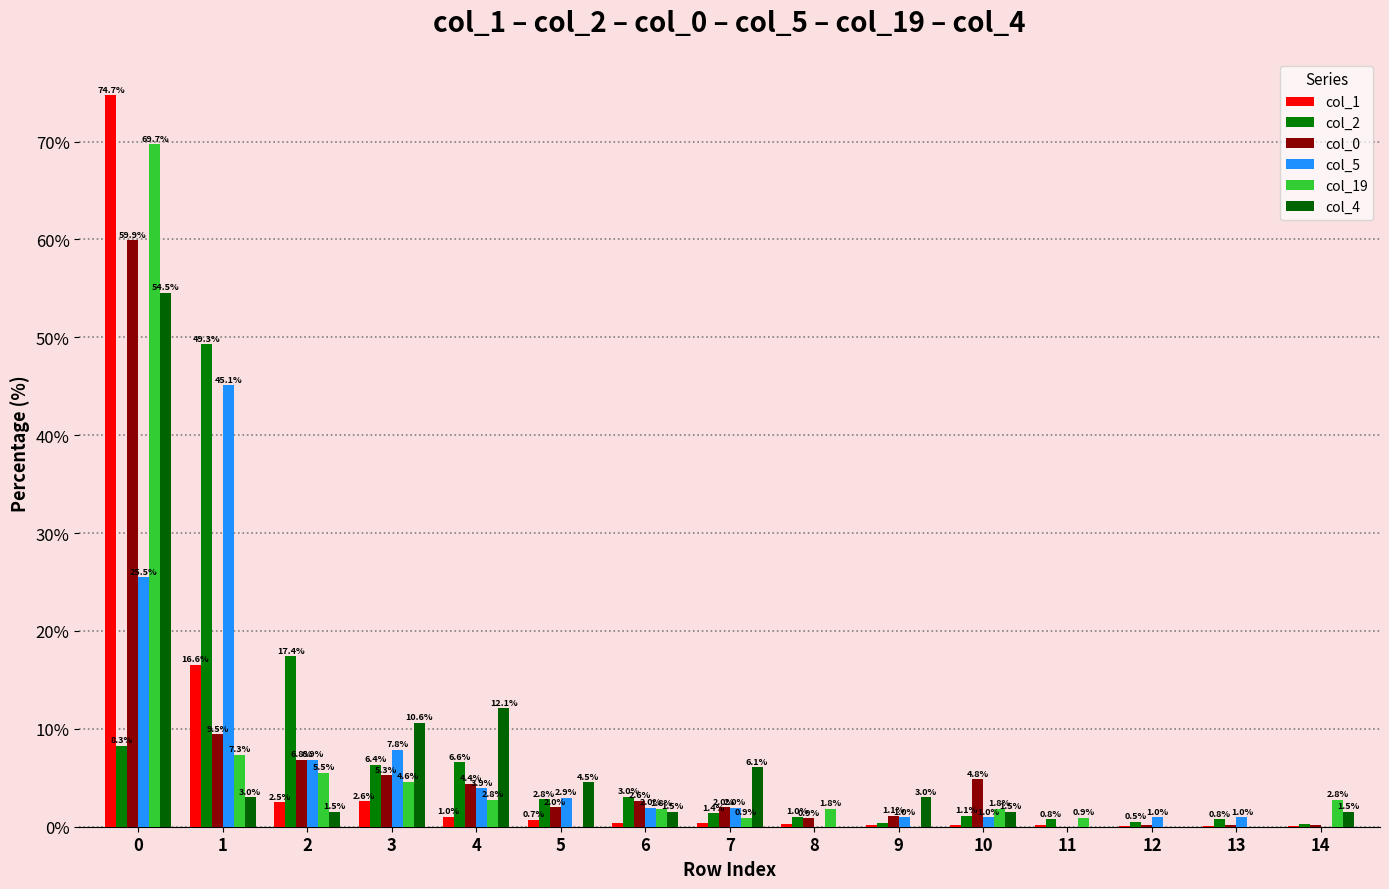

What is the spread (max minus min) of values at 7?

5.6